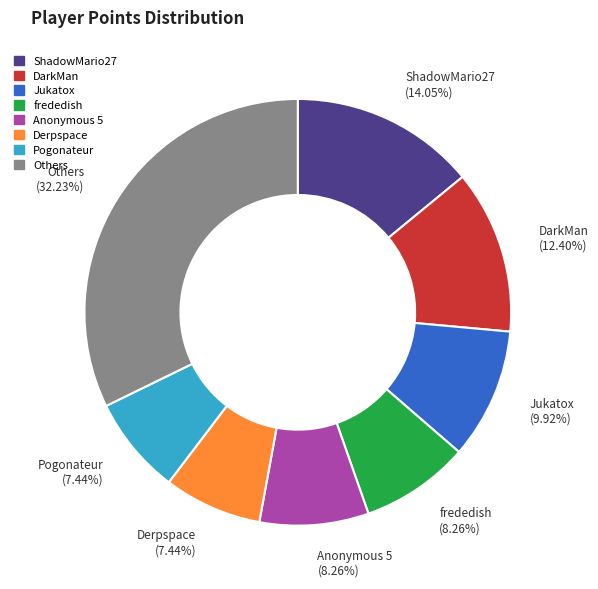

Count the number of slices in the pie.

8